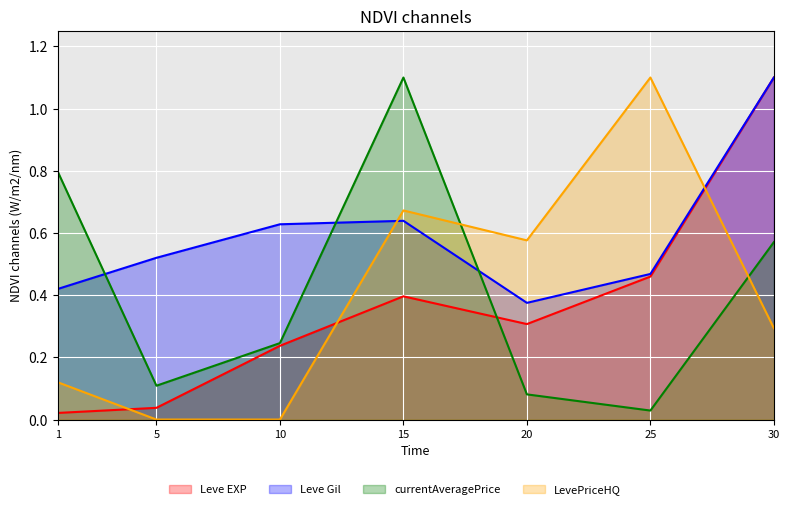

Reading left to right, what are all the values shown in this chart?

Leve EXP: 1=0.0	5=0.0	10=0.2	15=0.4	20=0.3	25=0.5	30=1.1
Leve Gil: 1=0.4	5=0.5	10=0.6	15=0.6	20=0.4	25=0.5	30=1.1
currentAveragePrice: 1=0.8	5=0.1	10=0.2	15=1.1	20=0.1	25=0.0	30=0.6
LevePriceHQ: 1=0.1	5=0.0	10=0.0	15=0.7	20=0.6	25=1.1	30=0.3